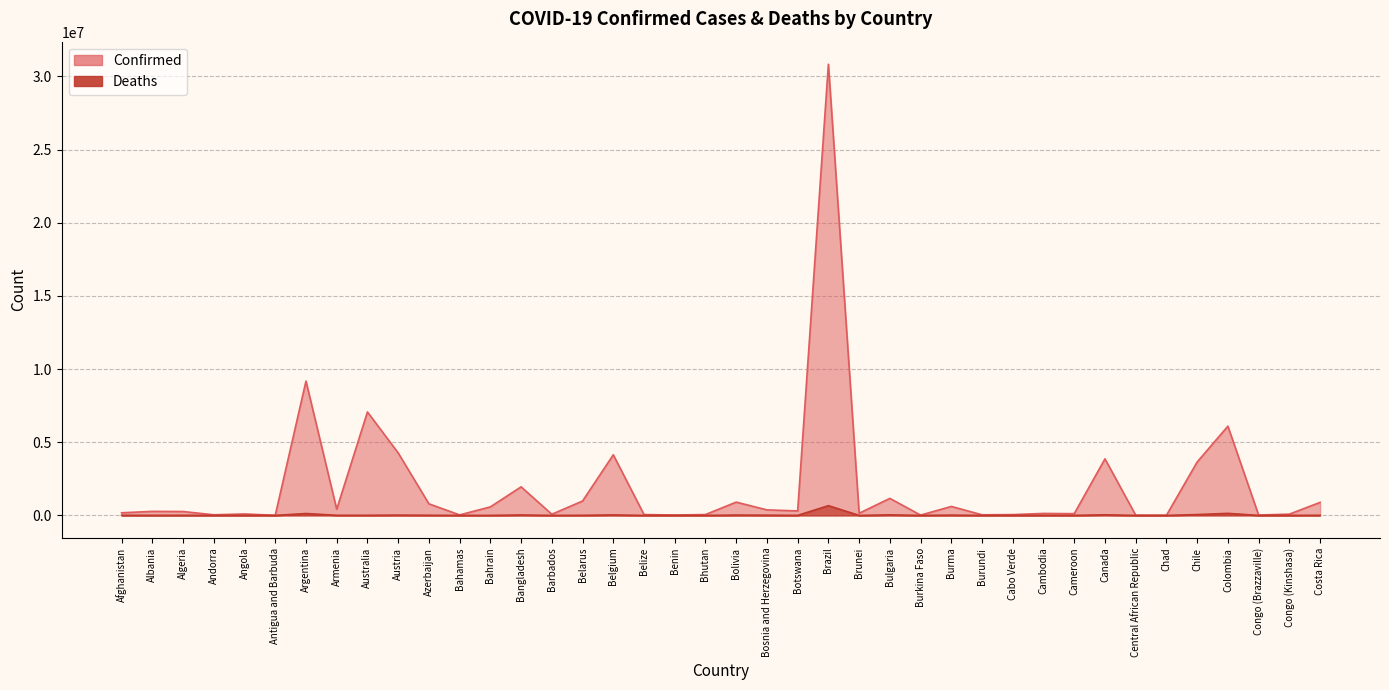

At which category does Deaths reach its first local valley?

Albania